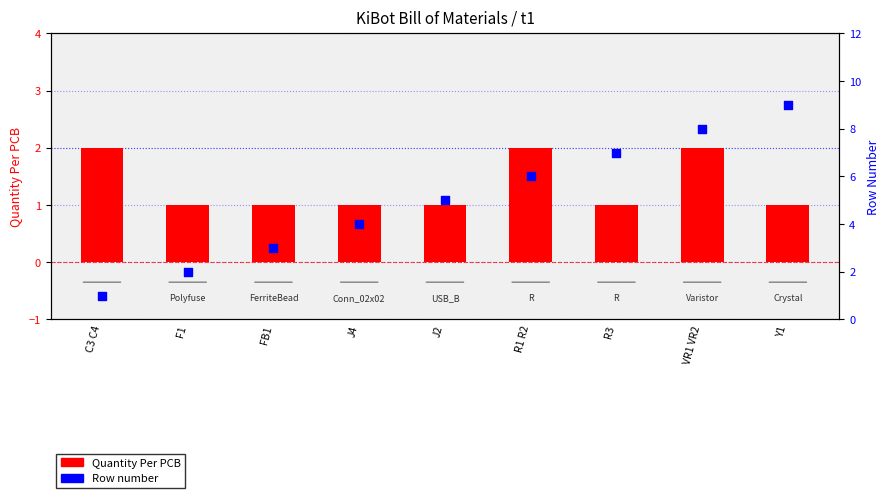

At how many categories does at least one series exceed 3?

6